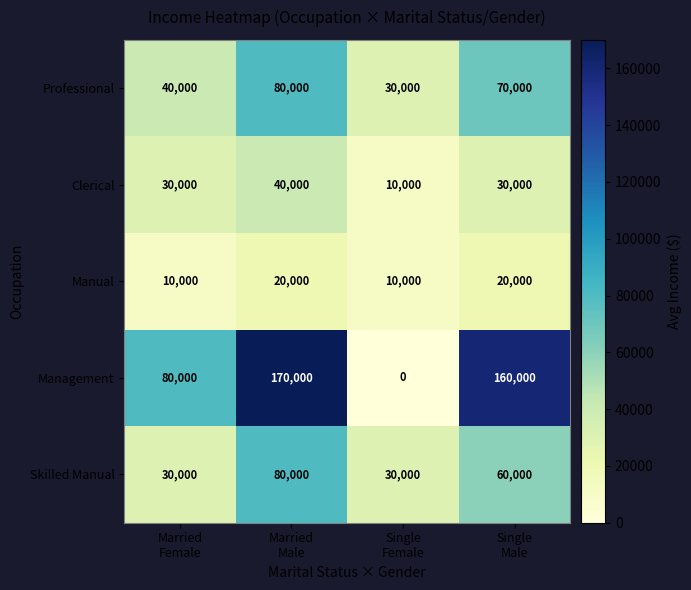

Between Married
Female and Single
Male, which series saw the biggest shift?

Management